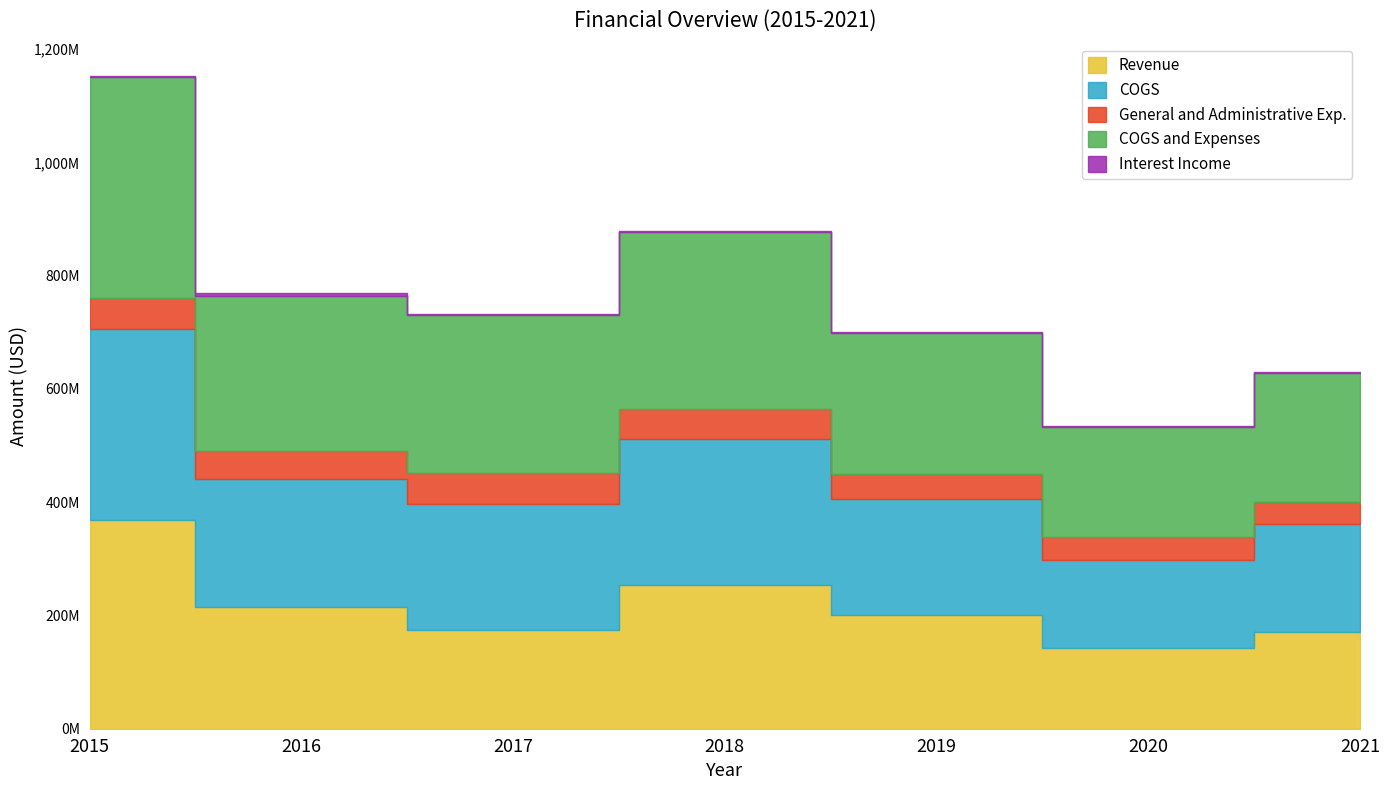

What is the difference between the maximum and second lowest values in the COGS and Expenses series?

162261000